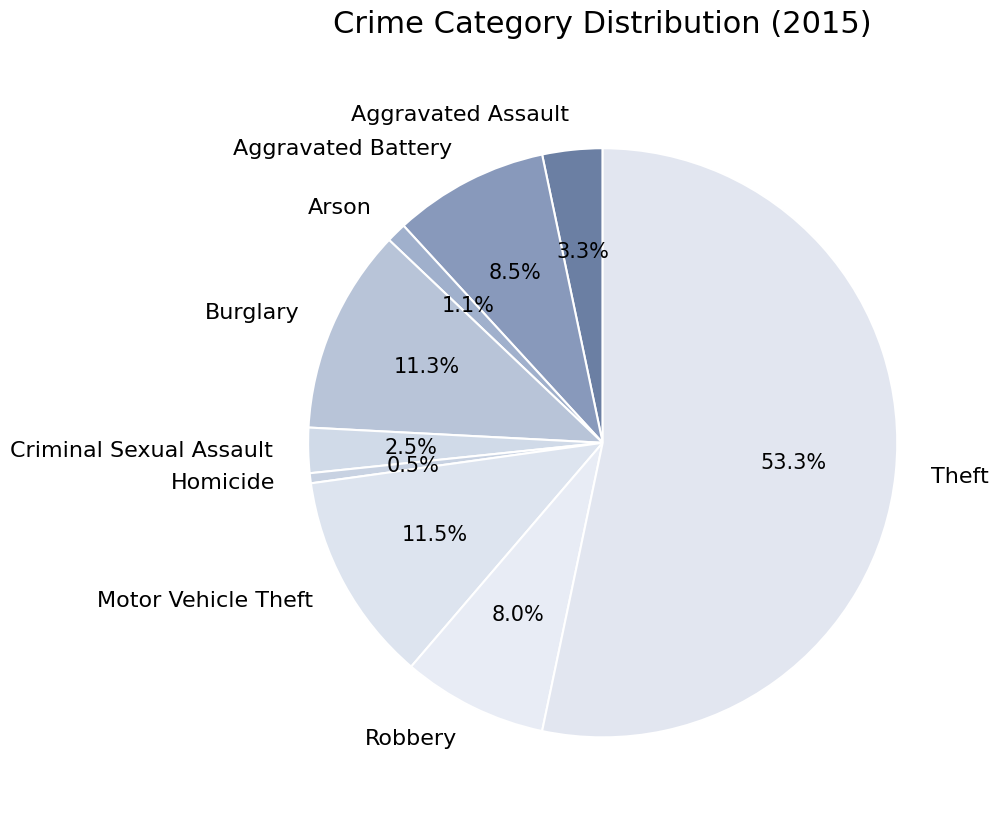

Which category accounts for the majority?

Theft